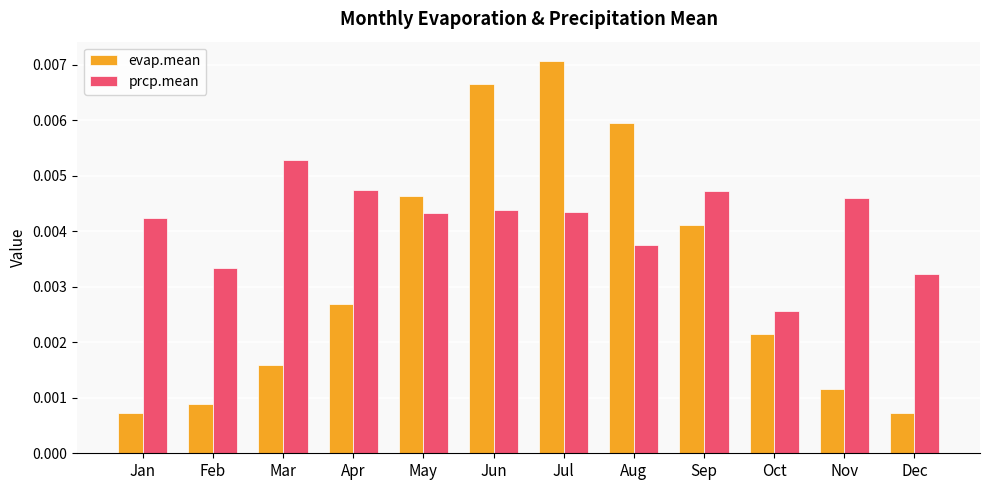

Rank the series by their average value, from highest to lowest.

prcp.mean, evap.mean